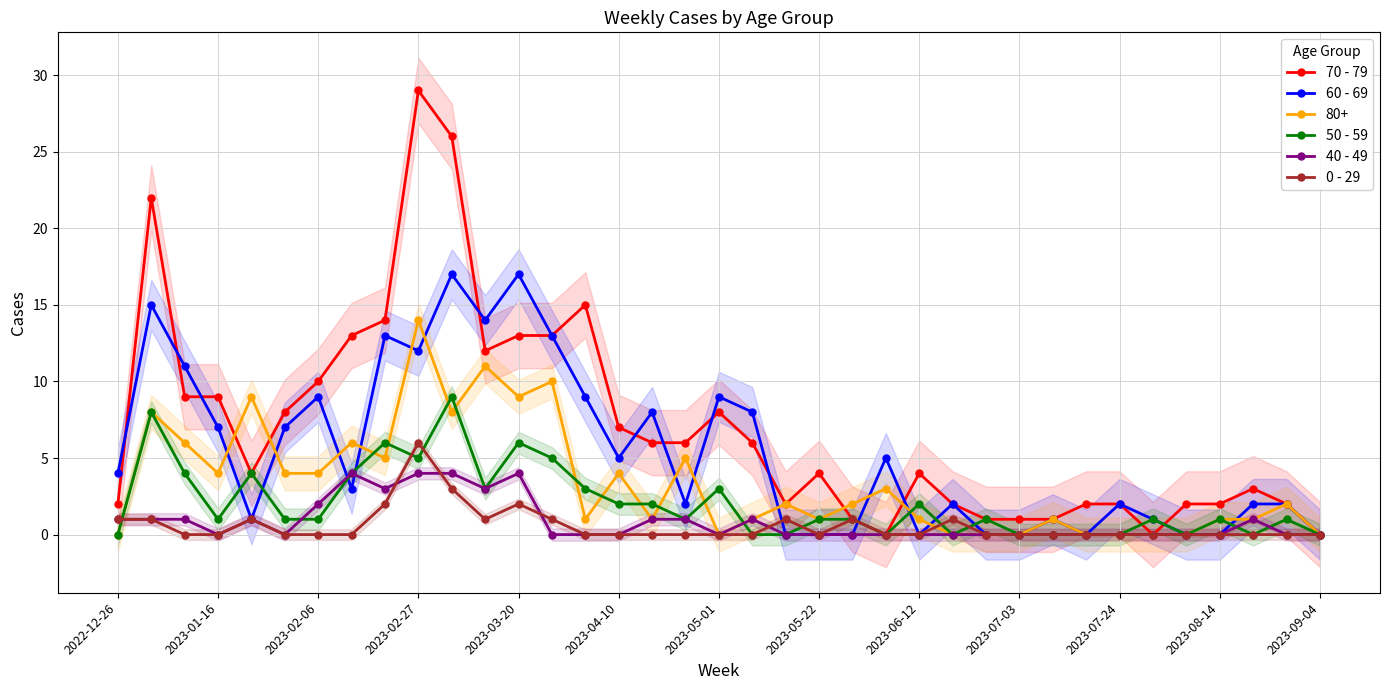

Reading right to left, transcribe all the data shown in this chart.

70 - 79: 0	2	3	2	2	0	2	2	1	1	1	2	4	0	1	4	2	6	8	6	6	7	15	13	13	12	26	29	14	13	10	8	4	9	9	22	2
60 - 69: 0	2	2	0	0	1	2	0	1	0	0	2	0	5	0	0	0	8	9	2	8	5	9	13	17	14	17	12	13	3	9	7	1	7	11	15	4
50 - 59: 0	1	0	1	0	1	0	0	0	0	1	0	2	0	1	1	0	0	3	1	2	2	3	5	6	3	9	5	6	4	1	1	4	1	4	8	0
40 - 49: 0	0	1	0	0	0	0	0	0	0	0	0	0	0	0	0	0	1	0	1	1	0	0	0	4	3	4	4	3	4	2	0	1	0	1	1	1
0 - 29: 0	0	0	0	0	0	0	0	0	0	0	1	0	0	1	0	1	0	0	0	0	0	0	1	2	1	3	6	2	0	0	0	1	0	0	1	1